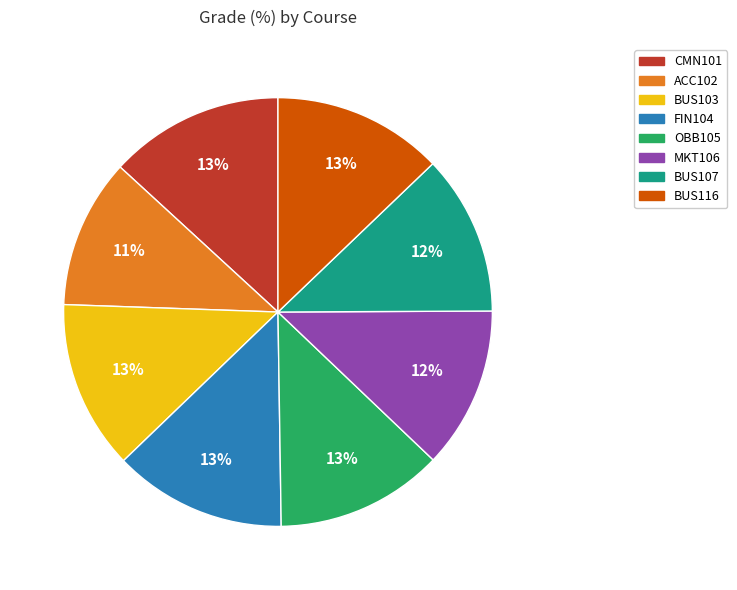

Is the sum of OBB105 and BUS103 greater than half?

No